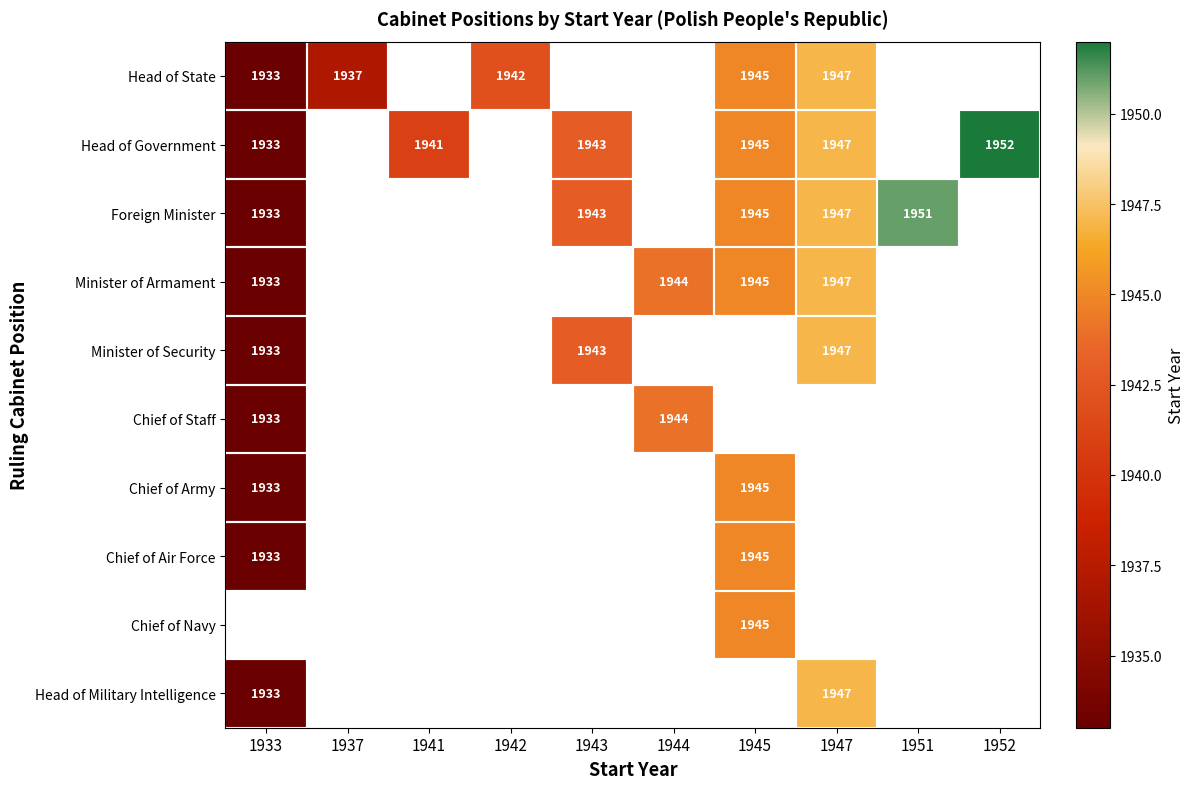

What is the sum of the Head of Government values at 1947 and 1941?

3888